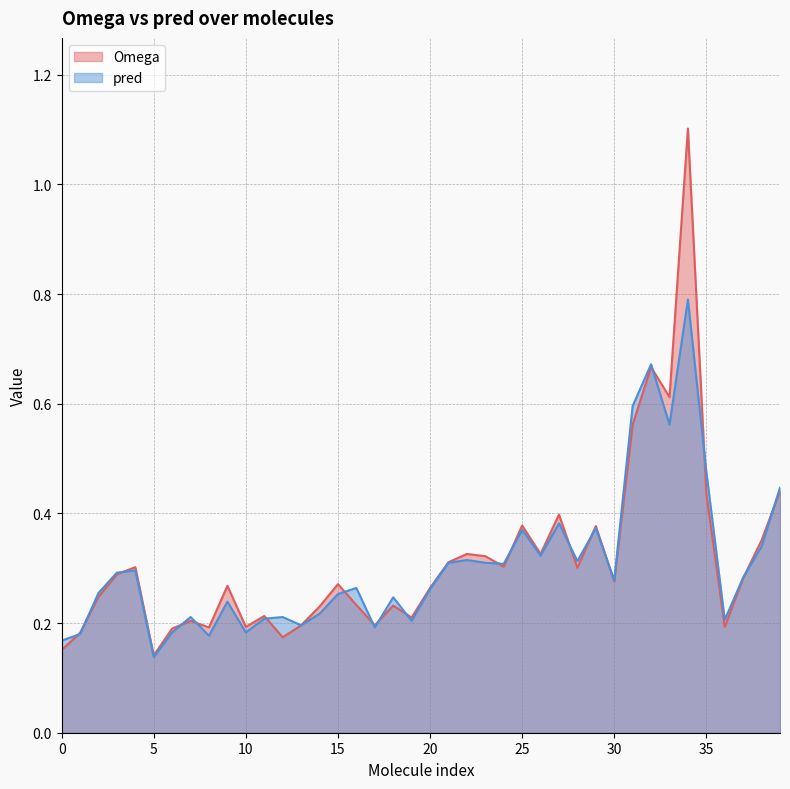

In pred, how many points are lower than both neighbors (excluding endpoints)?

12